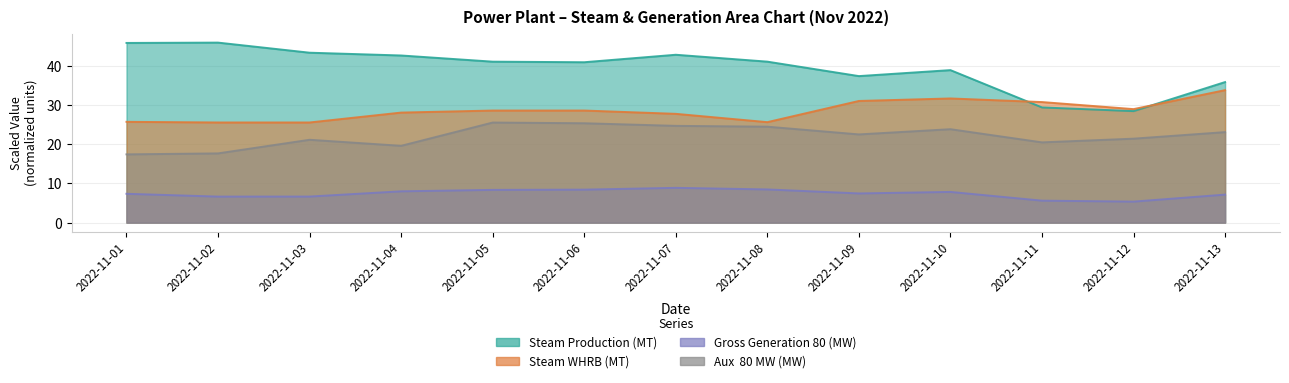

Rank the series by their average value, from lowest to highest.

Gross Generation 80 (MW), Aux  80 MW (MW), Steam WHRB (MT), Steam Production (MT)